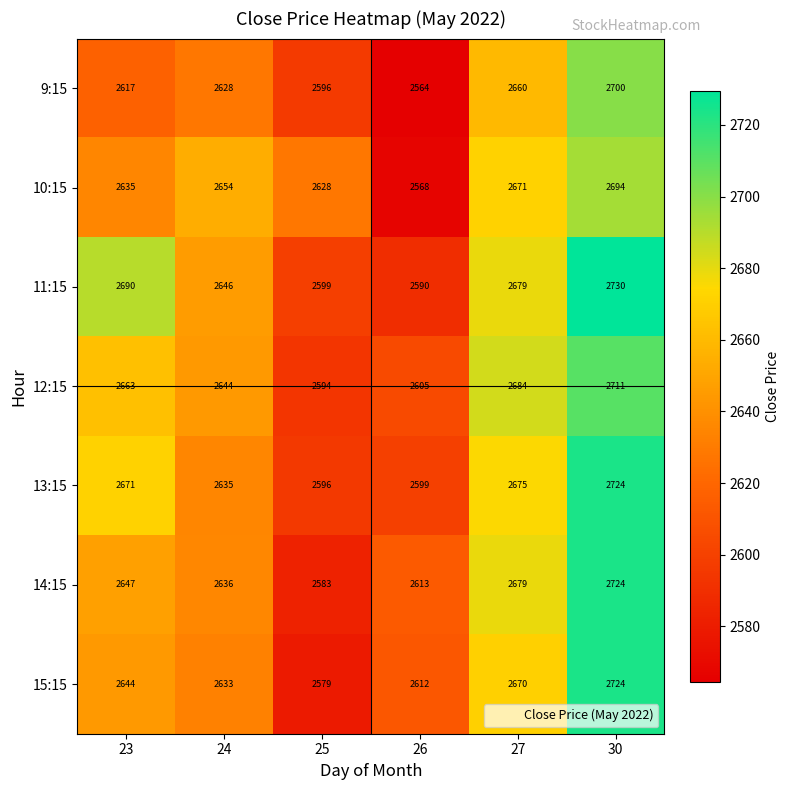

Which series has the widest spread of values?

15:15